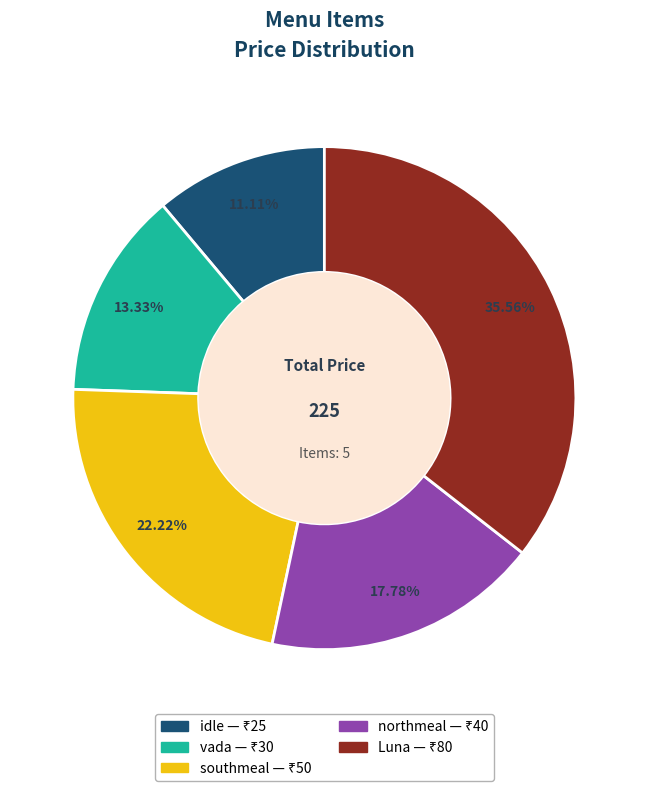

What is the largest slice in the pie chart?

Luna